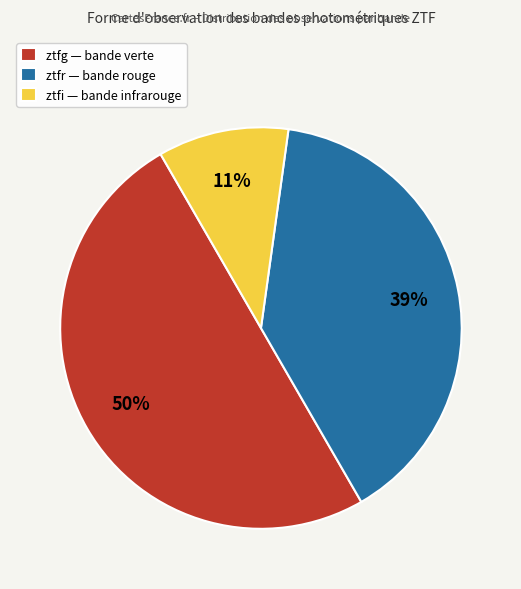

How many segments does this pie chart have?

3